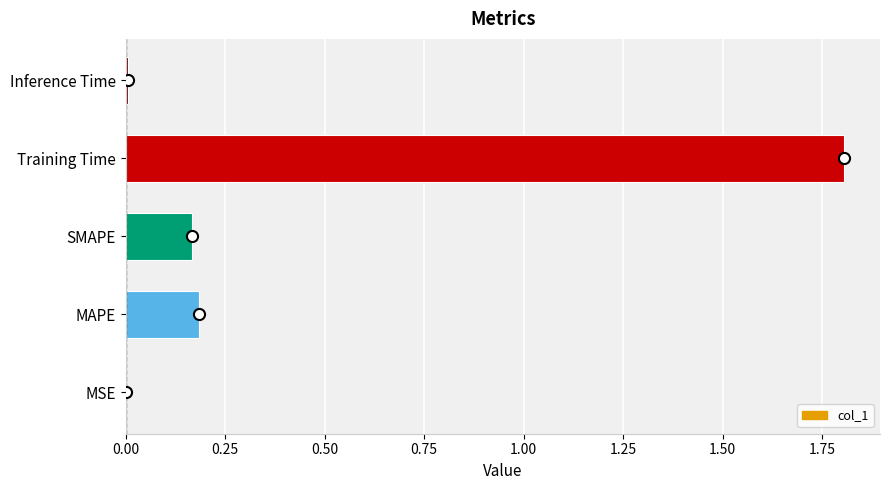

Is it true that the value at MAPE is 0.2?

True